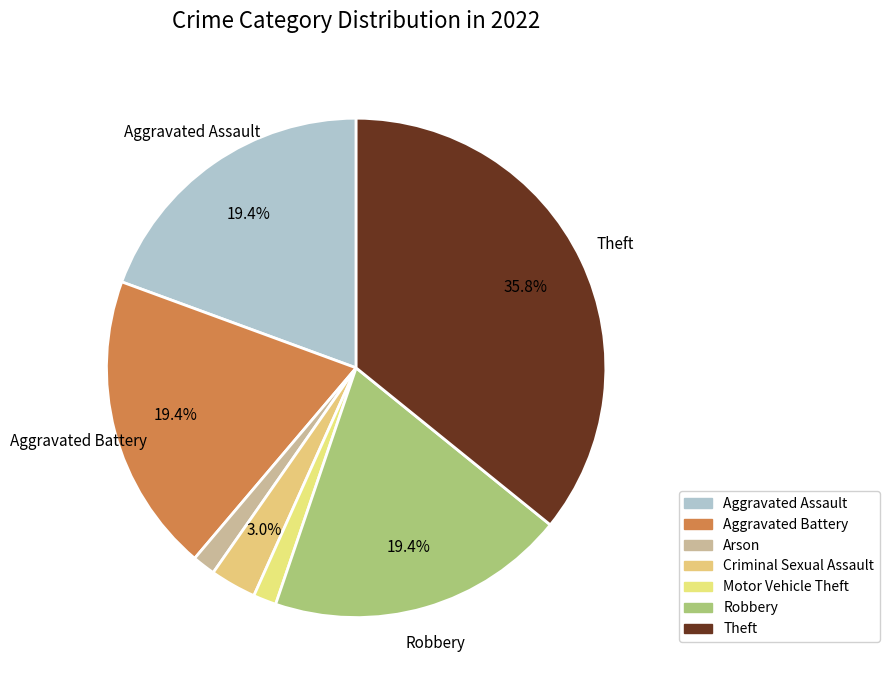

How many segments does this pie chart have?

7